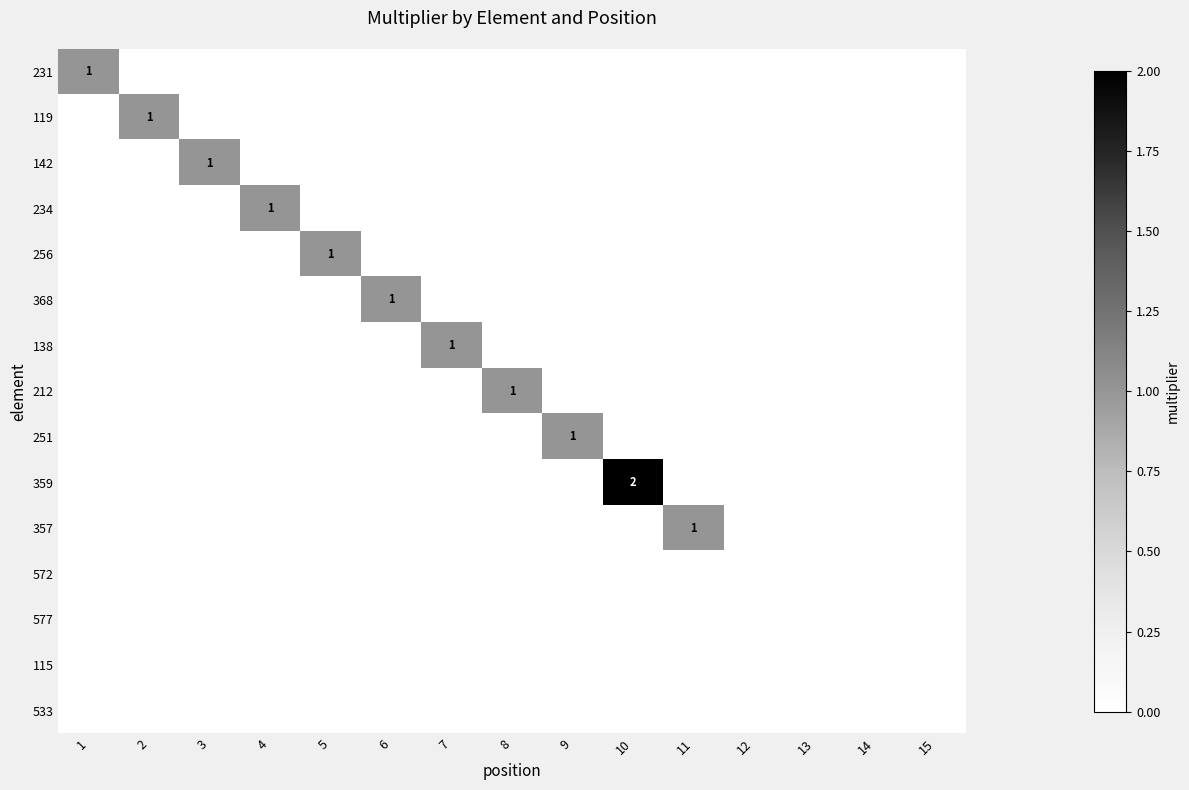

The value of 234 at 4 is 1. True or false?

True